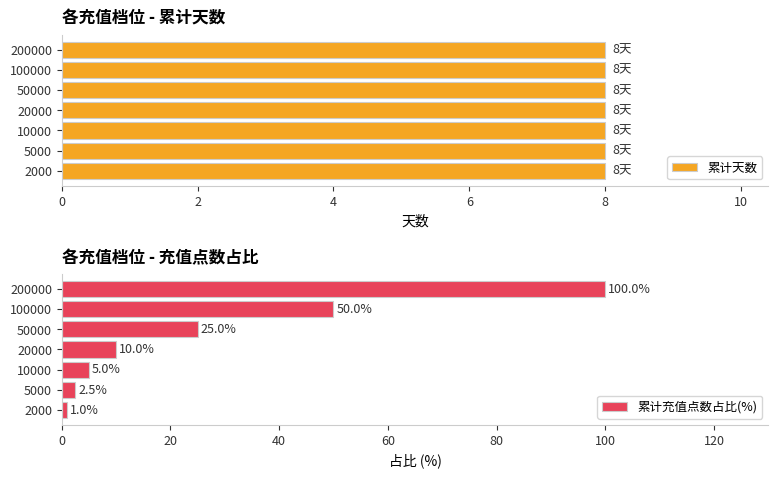

Is it true that 累计充值点数占比(%) equals 36.9 at 50000?

False